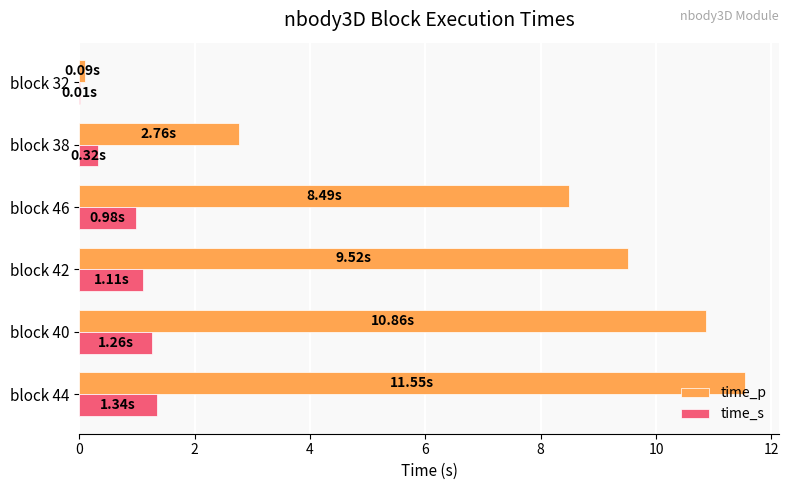

Which series has the largest total across all categories?

time_p